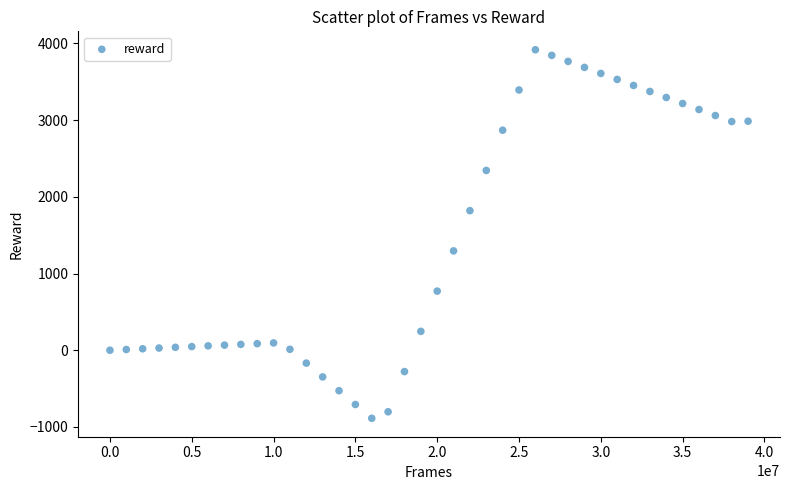

What is the range of X values (max minus min)?

39000000.0